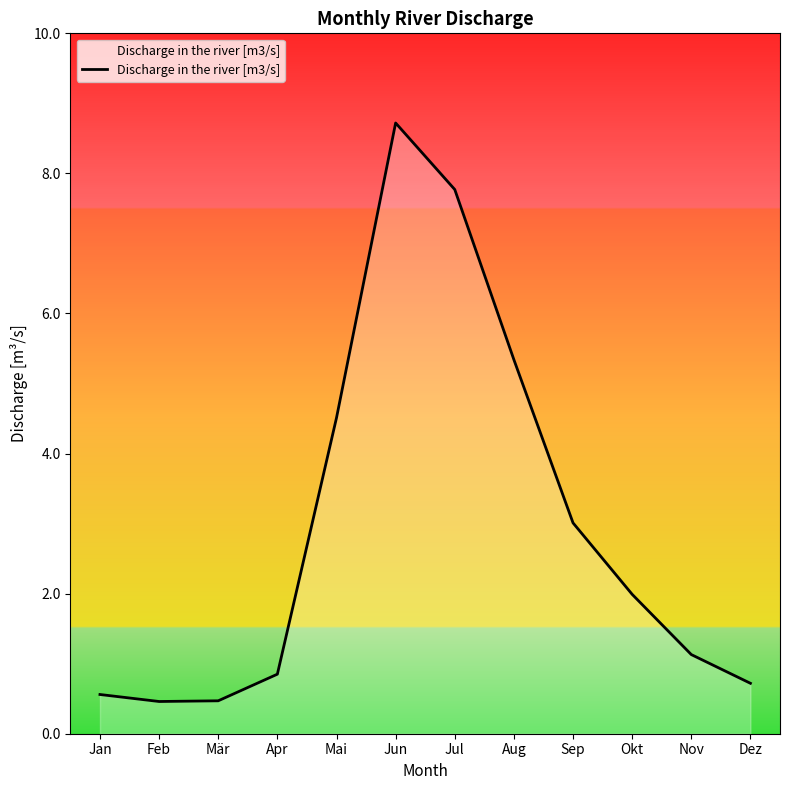

At which category does the chart reach its peak across all series?

Jun